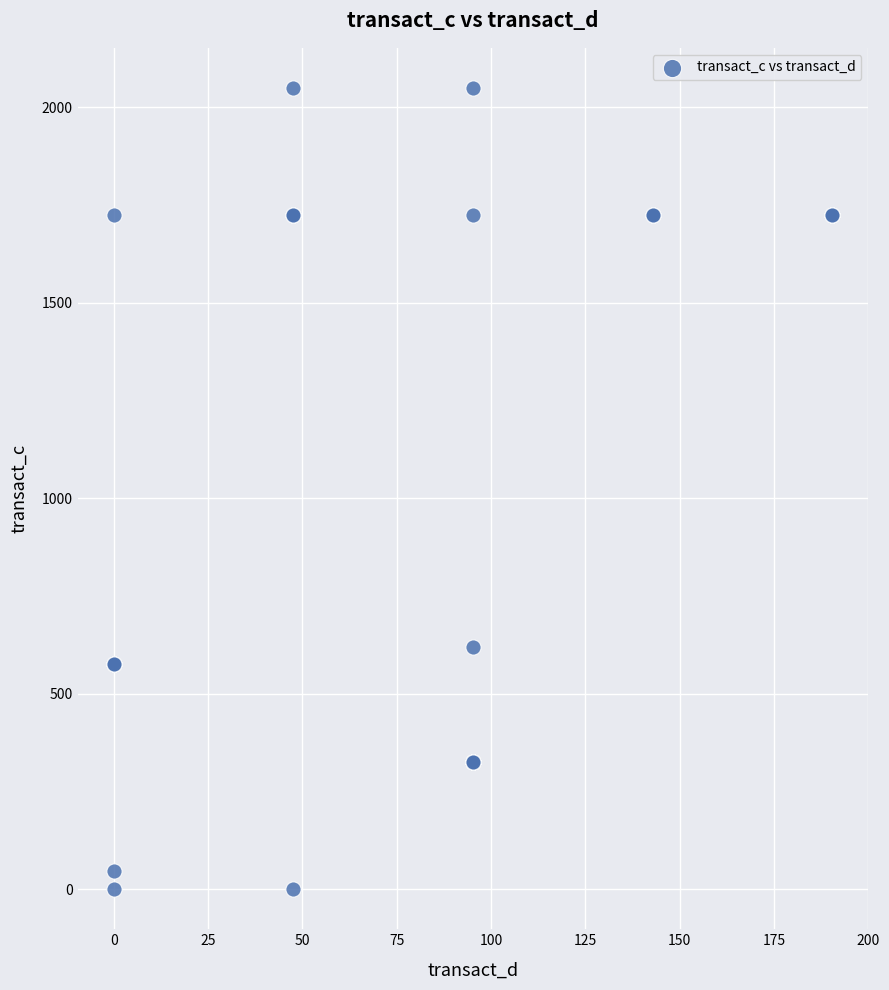

What Y value in the scatter plot is closest to 1024?

620.6